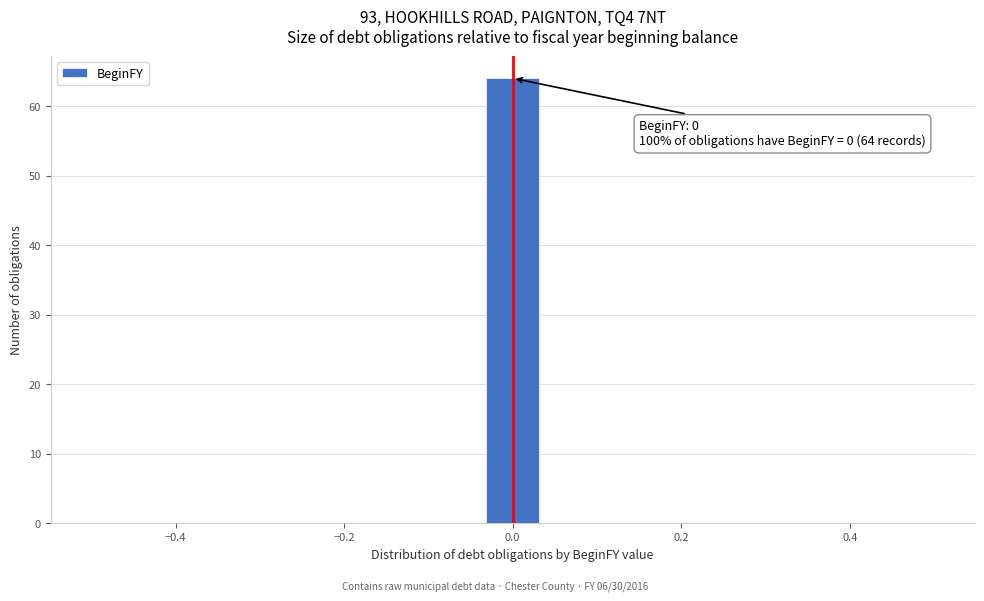

Around what value on the x-axis is the tallest bar? Give the approximate position of its centre, as read against the axis.

0.00